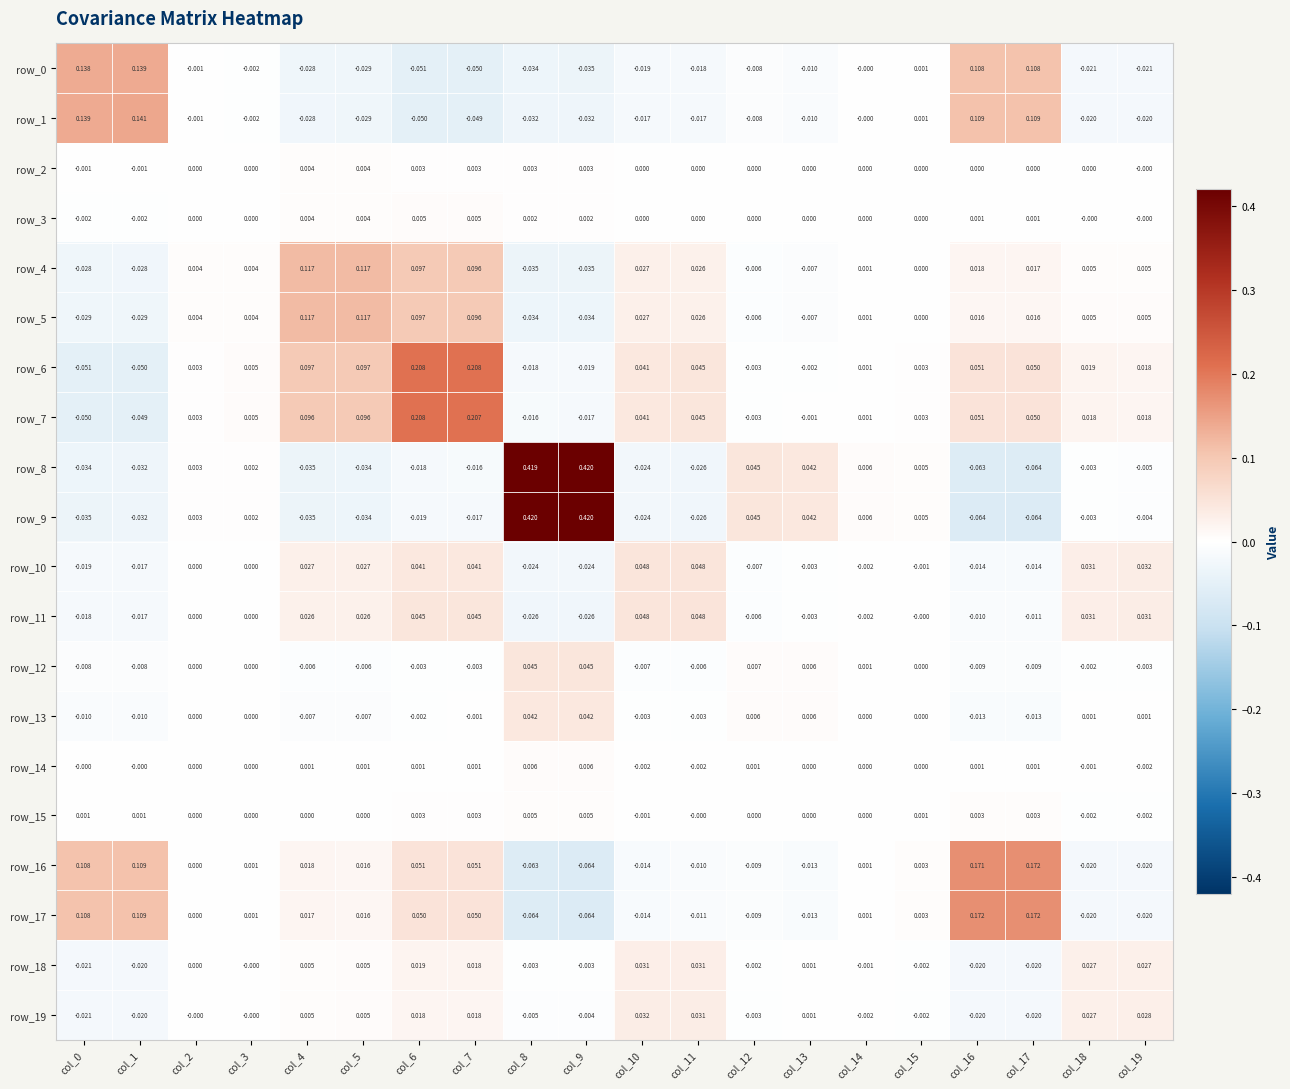

How many negative values does the row_16 series have?

8